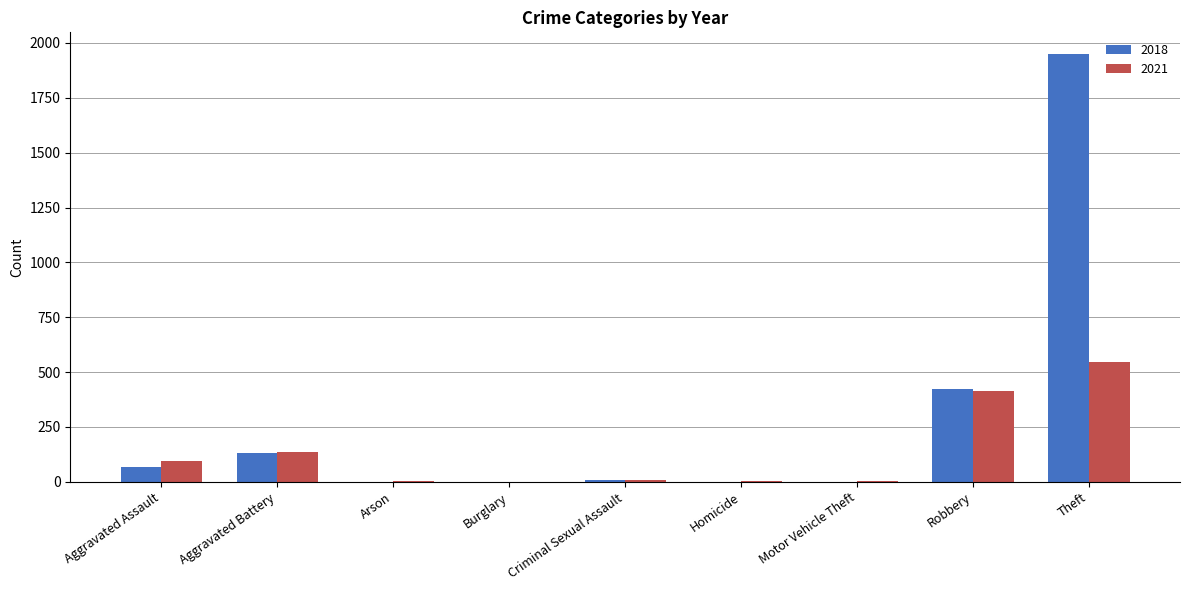

Between Burglary and Theft, which series saw the biggest shift?

2018